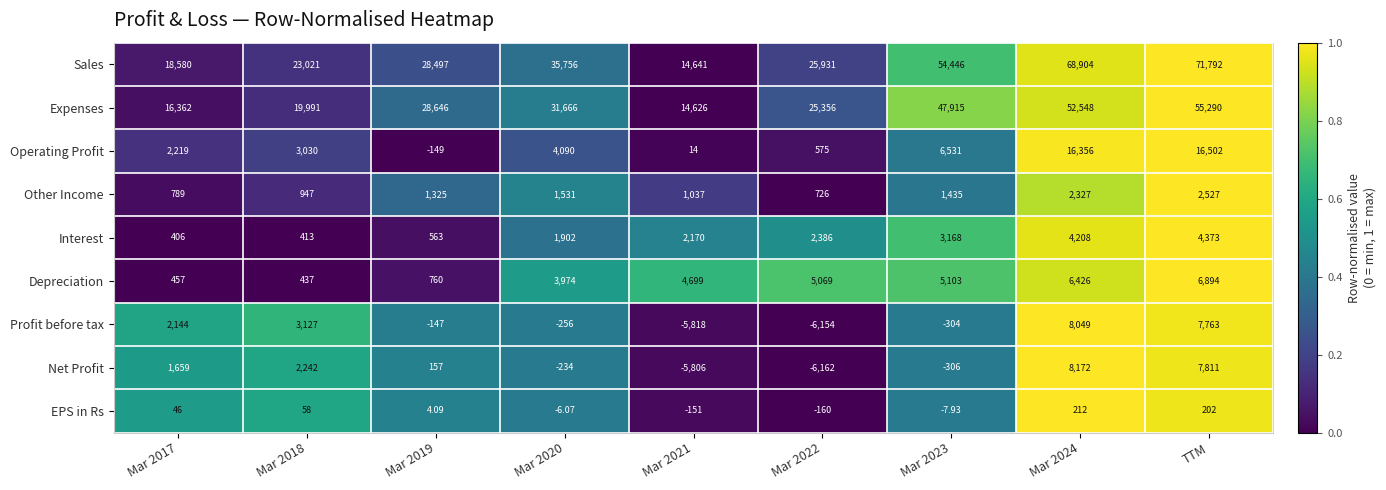

Which label corresponds to the largest value in the chart?

TTM